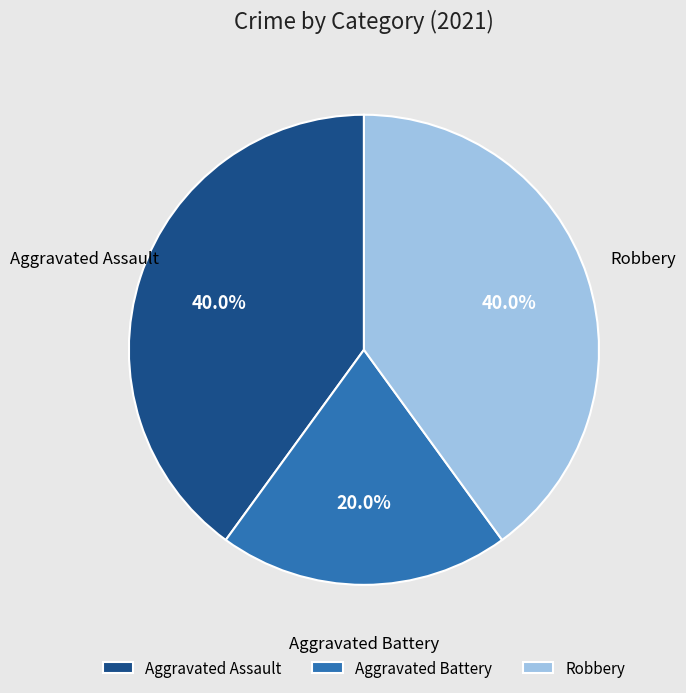

Does Aggravated Battery represent more than half of the total?

No